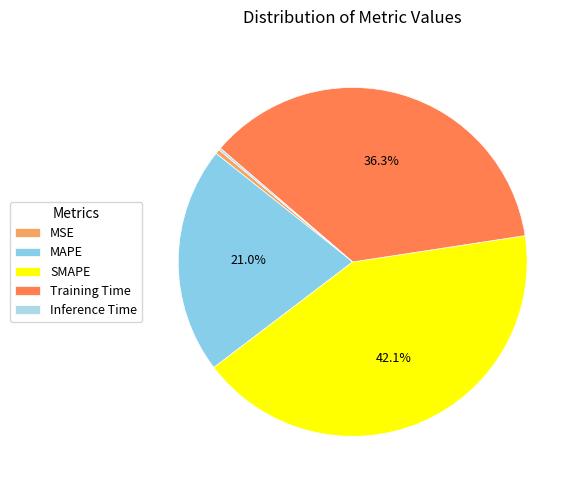

To the nearest percent, what is the average slice percentage?

20%